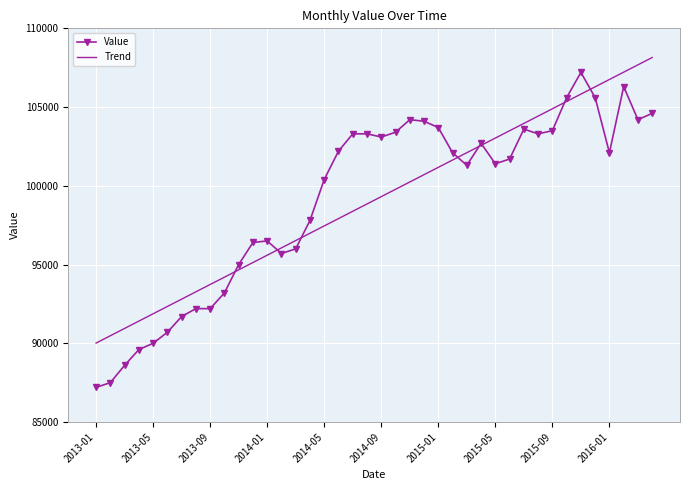

Which series has the widest spread of values?

Value